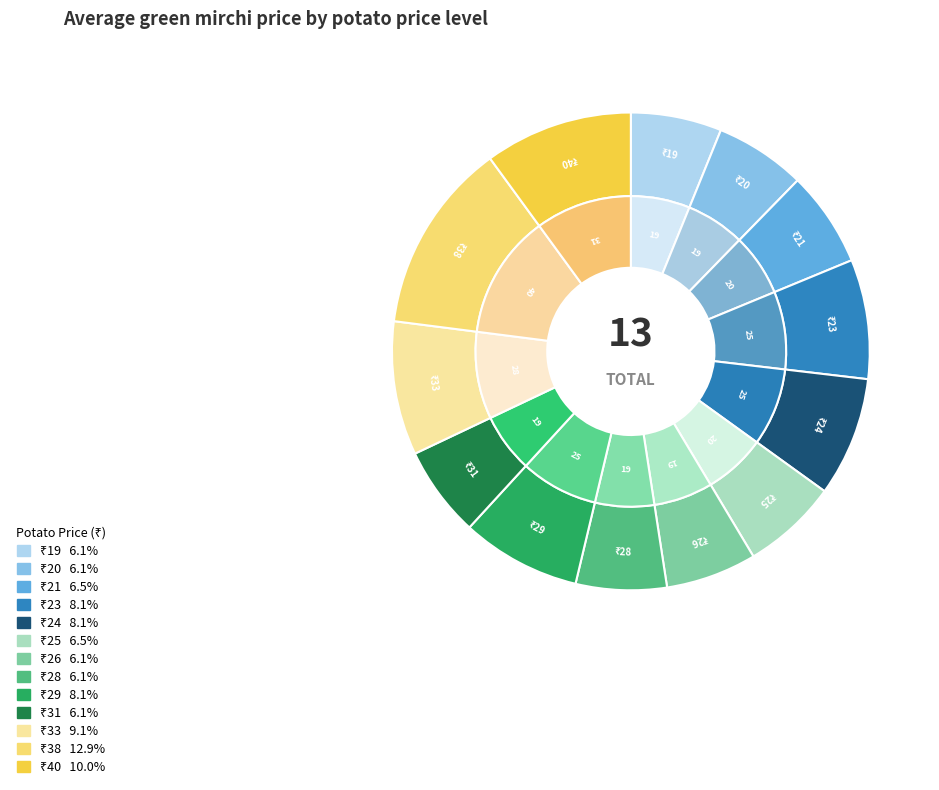

How many slices are in this pie chart?

13